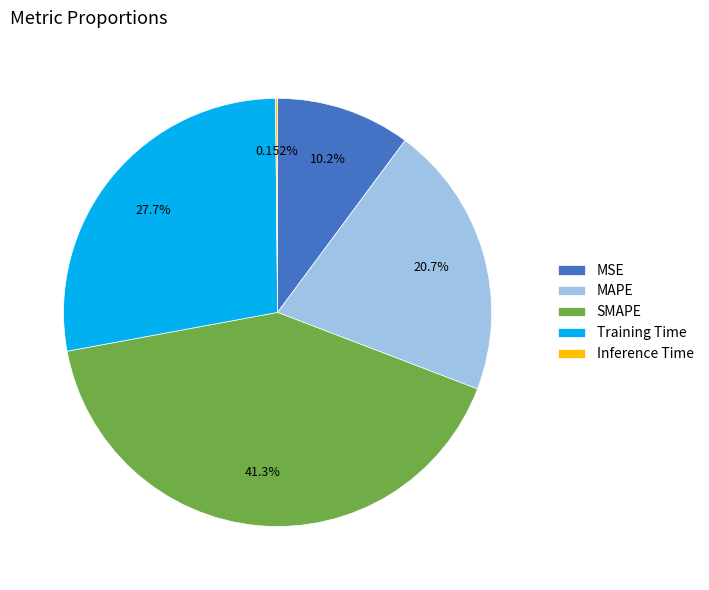

What is the ratio of the value at MSE to the value at Training Time?

0.4